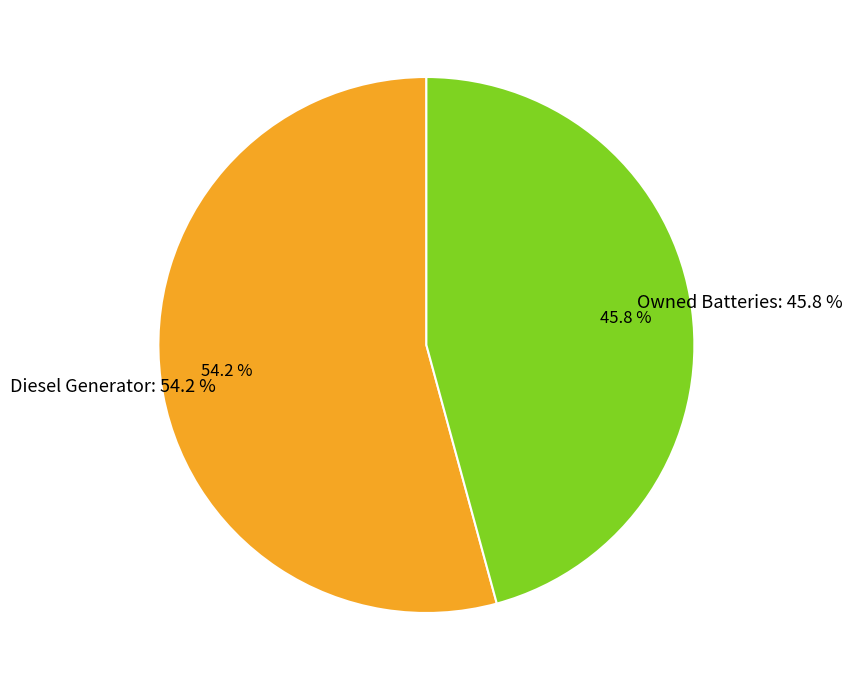

Does any single category account for the majority?

Yes